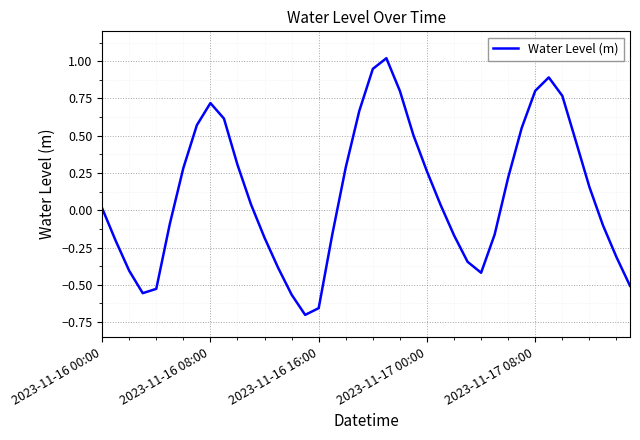

What is the greatest value displayed?

1.0